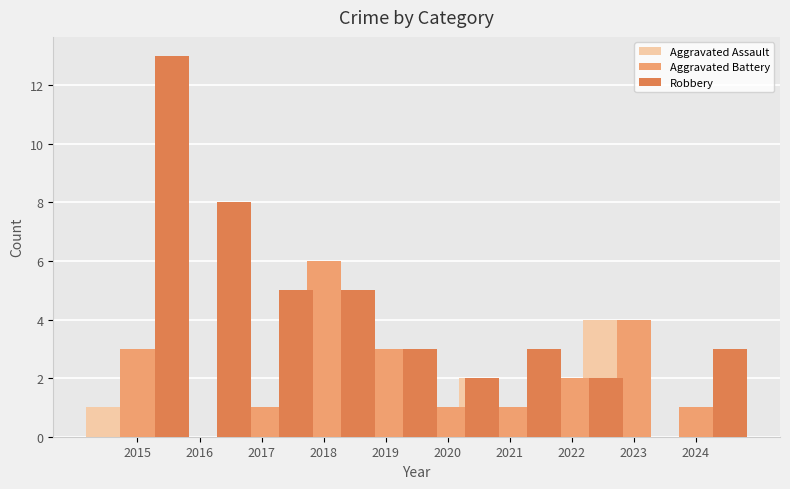

Are the bars horizontal?

No